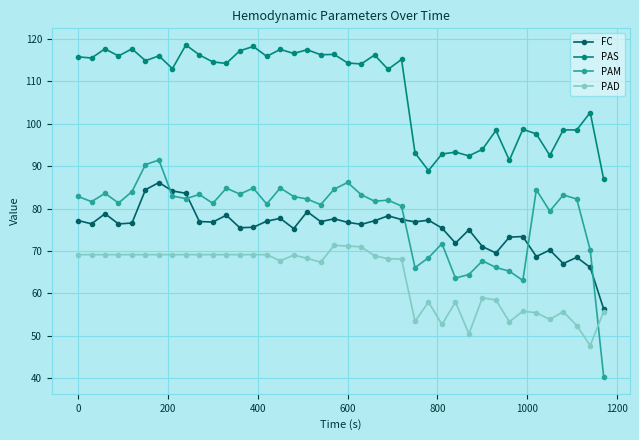

At how many categories does at least one series exceed 76?

40